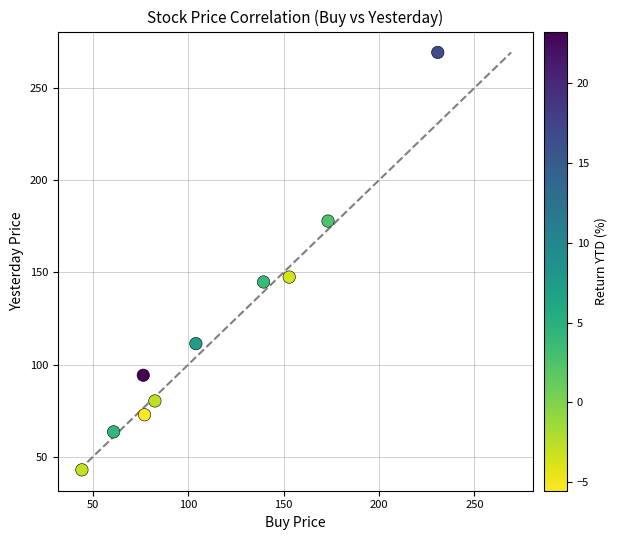

What is the average X value?

114.2